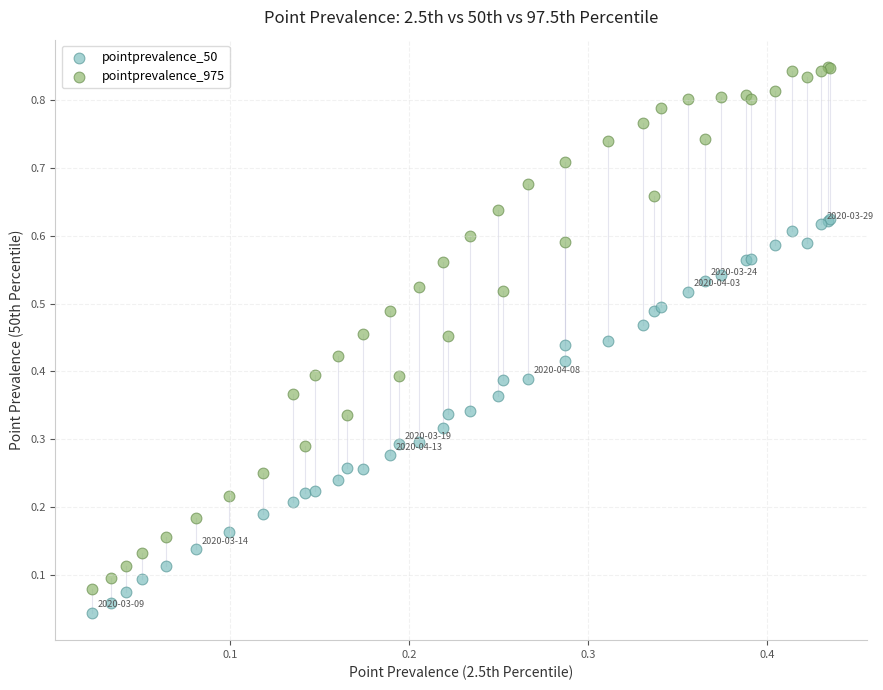

Which series has the largest Y range (max minus min)?

pointprevalence_975